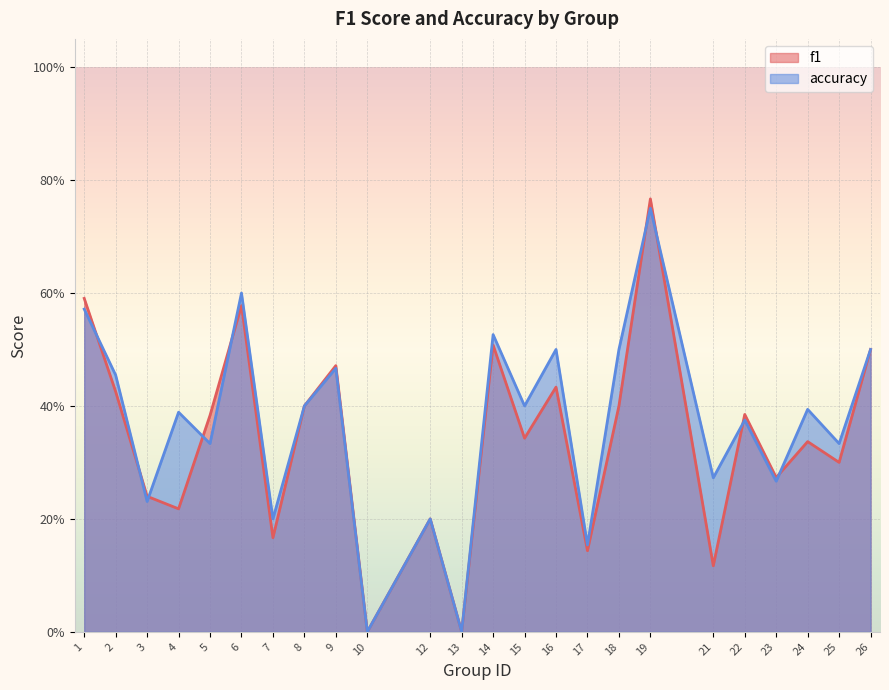

Reading left to right, what are all the values shown in this chart?

f1: 1=0.6	2=0.4	3=0.2	4=0.2	5=0.4	6=0.6	7=0.2	8=0.4	9=0.5	10=0.0	12=0.2	13=0.0	14=0.5	15=0.3	16=0.4	17=0.1	18=0.4	19=0.8	21=0.1	22=0.4	23=0.3	24=0.3	25=0.3	26=0.5
accuracy: 1=0.6	2=0.5	3=0.2	4=0.4	5=0.3	6=0.6	7=0.2	8=0.4	9=0.5	10=0.0	12=0.2	13=0.0	14=0.5	15=0.4	16=0.5	17=0.2	18=0.5	19=0.8	21=0.3	22=0.4	23=0.3	24=0.4	25=0.3	26=0.5